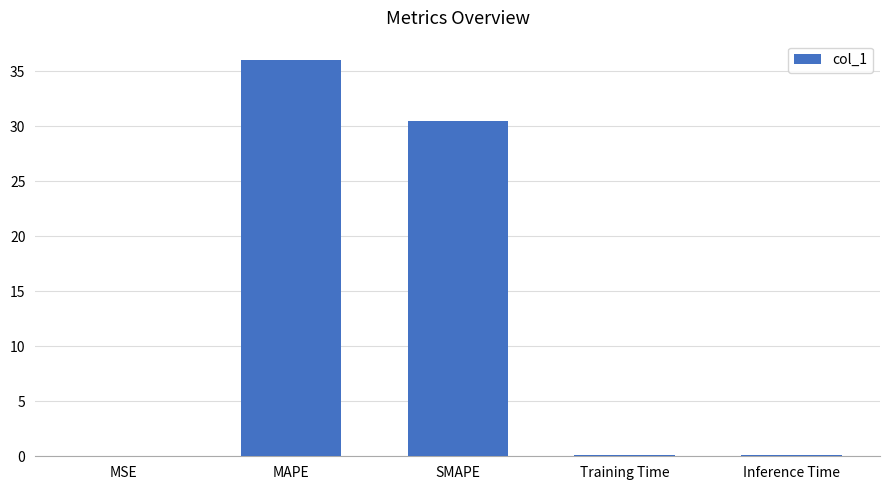

The chart shows a value of 0.0 at MSE. True or false?

True